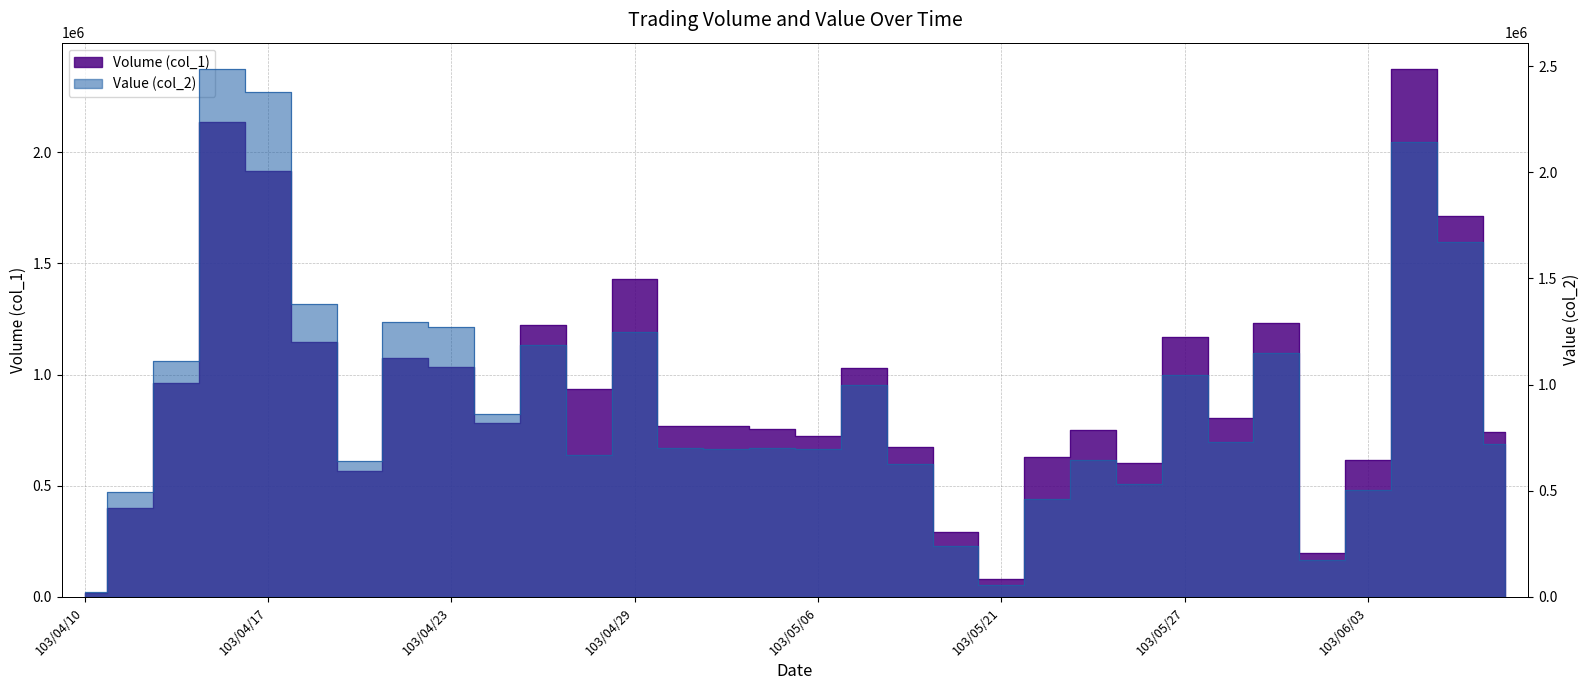

Between which two adjacent categories do Value (col_2) and Volume (col_1) first intersect?

103/04/24 and 103/04/25